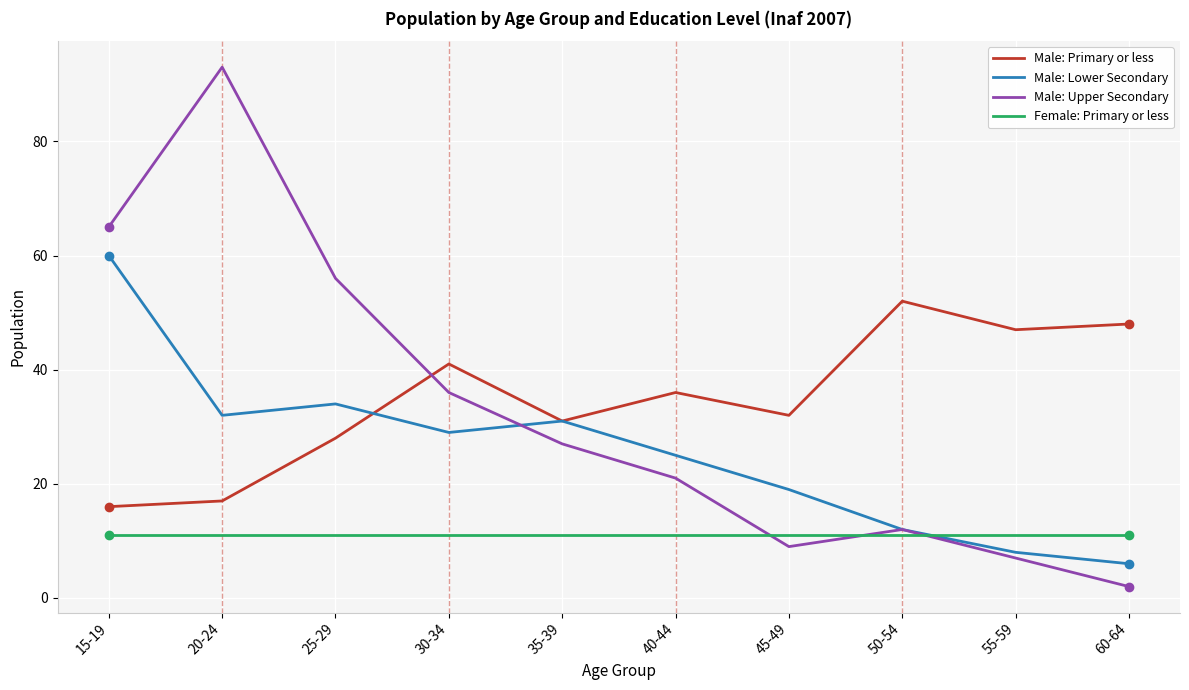

Does the chart have visible grid lines?

Yes